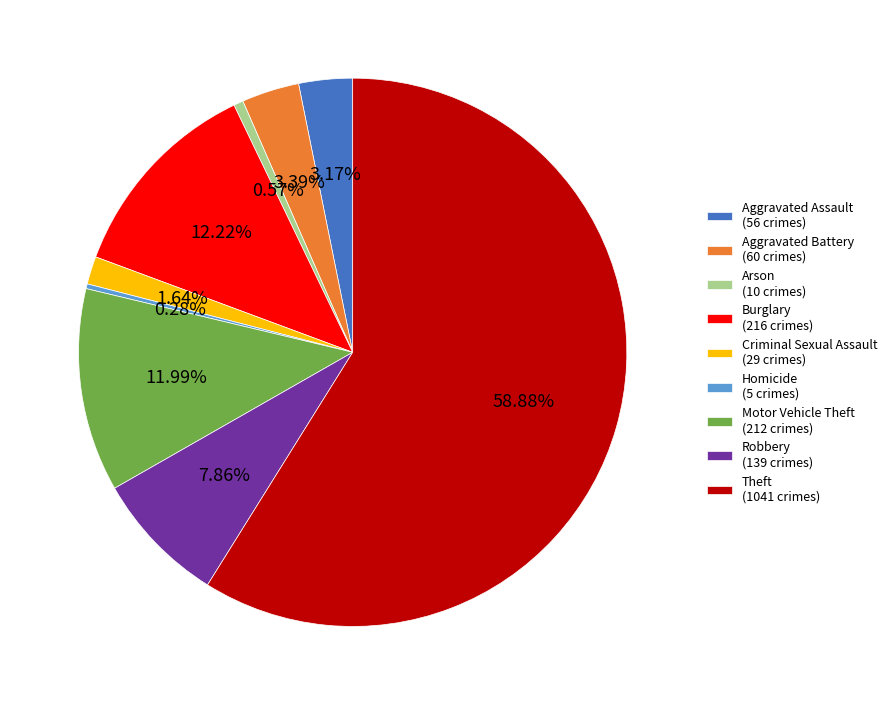

How many segments does this pie chart have?

9